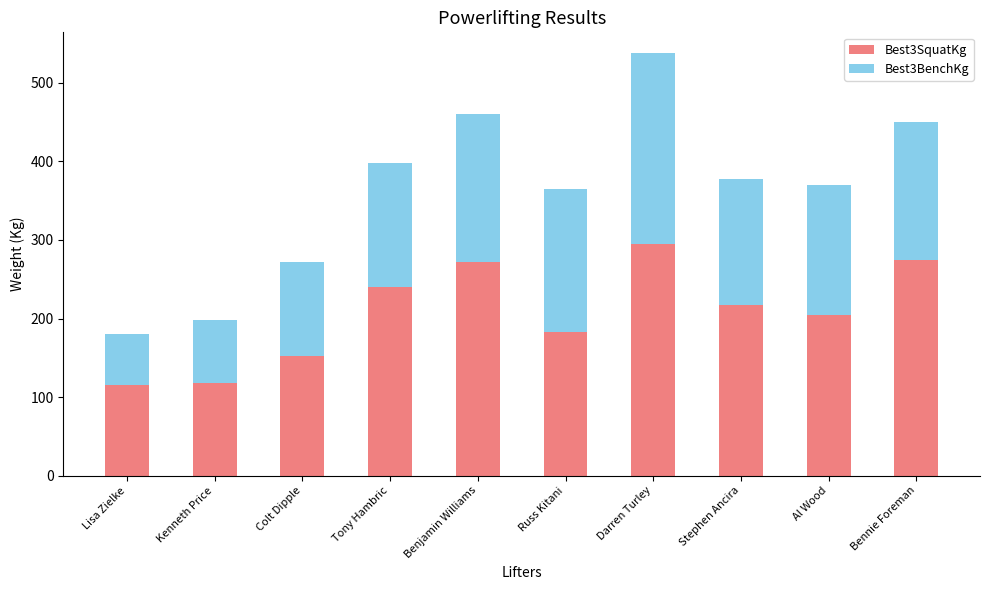

How many bars are there in total?

10